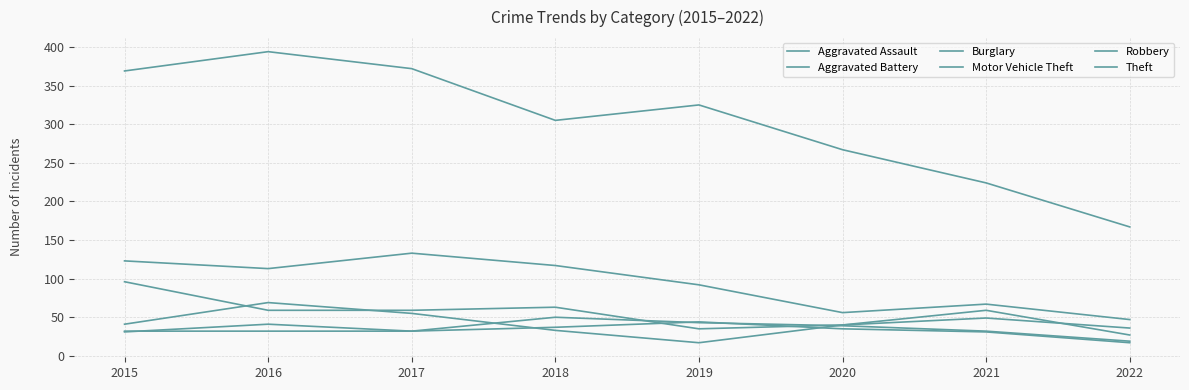

What is the sum of all Aggravated Battery values?

268